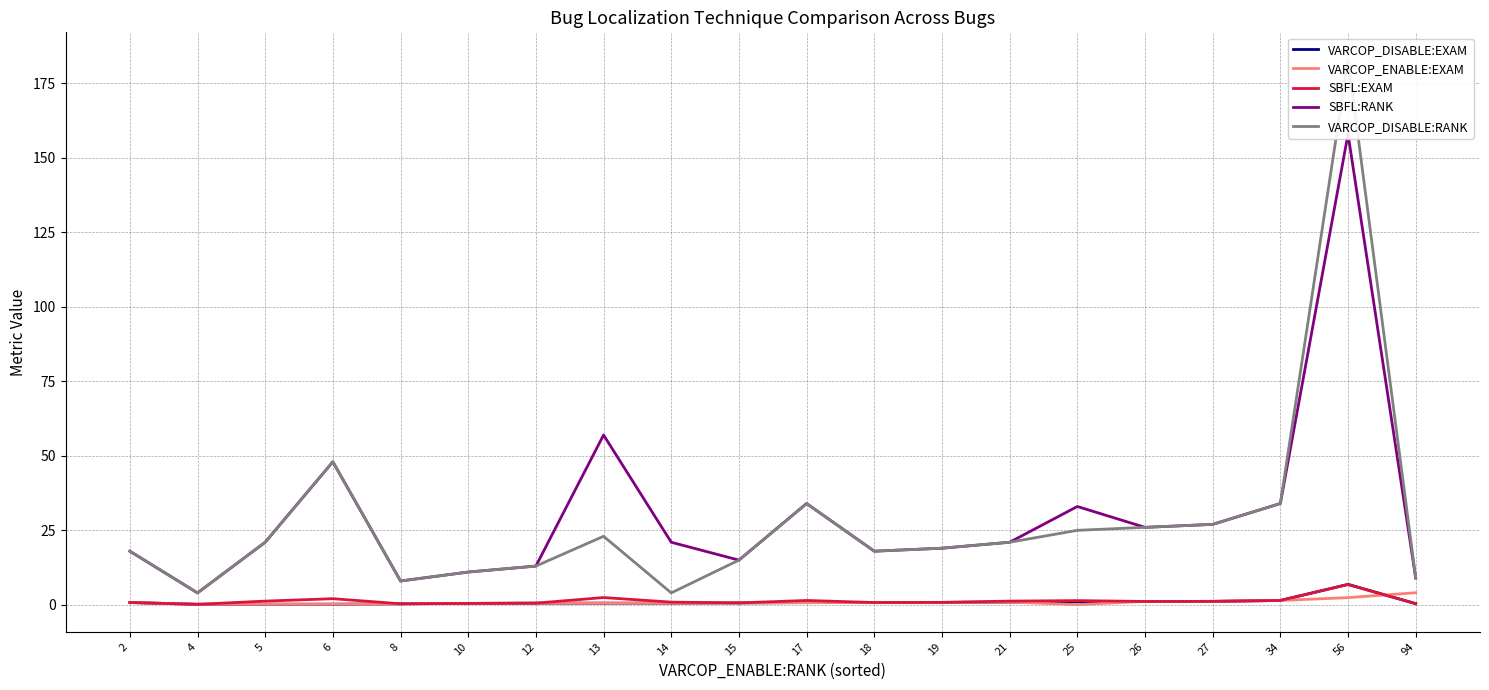

What is the spread (max minus min) of values at 94?

8.6